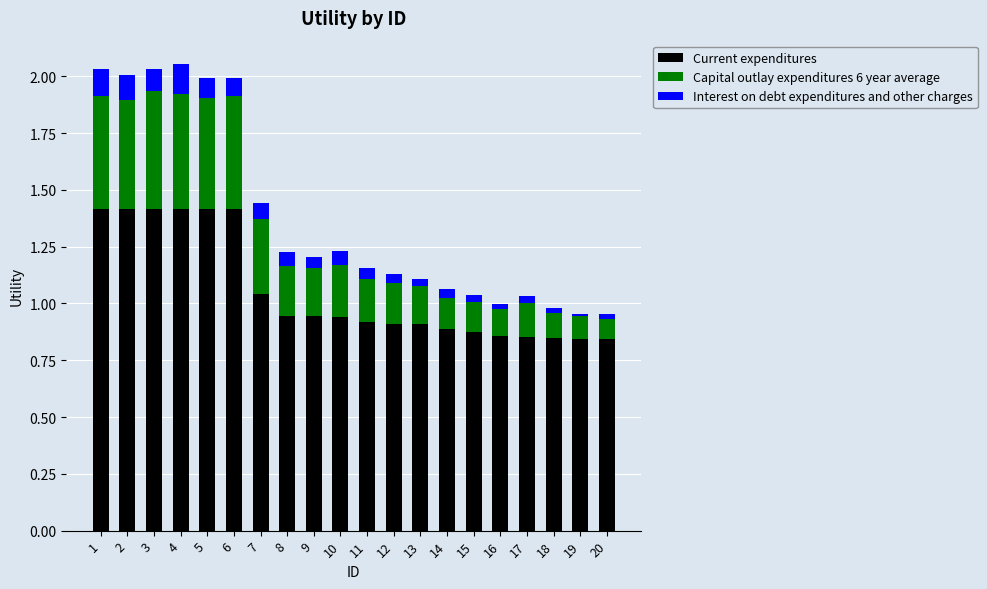

What is the total value across all series at 3?

2.0